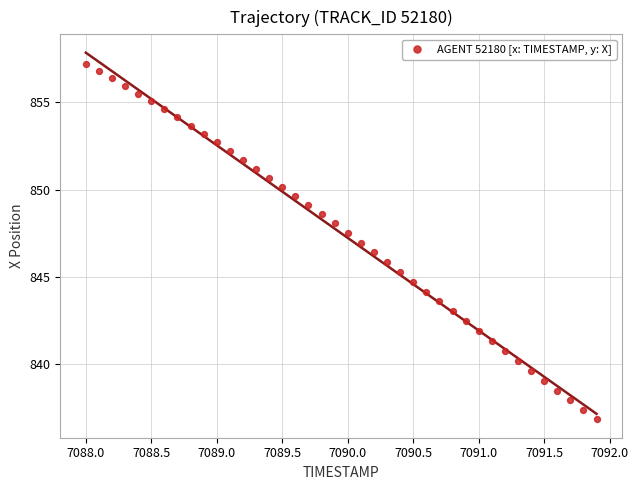

What is the range of X values (max minus min)?

3.9